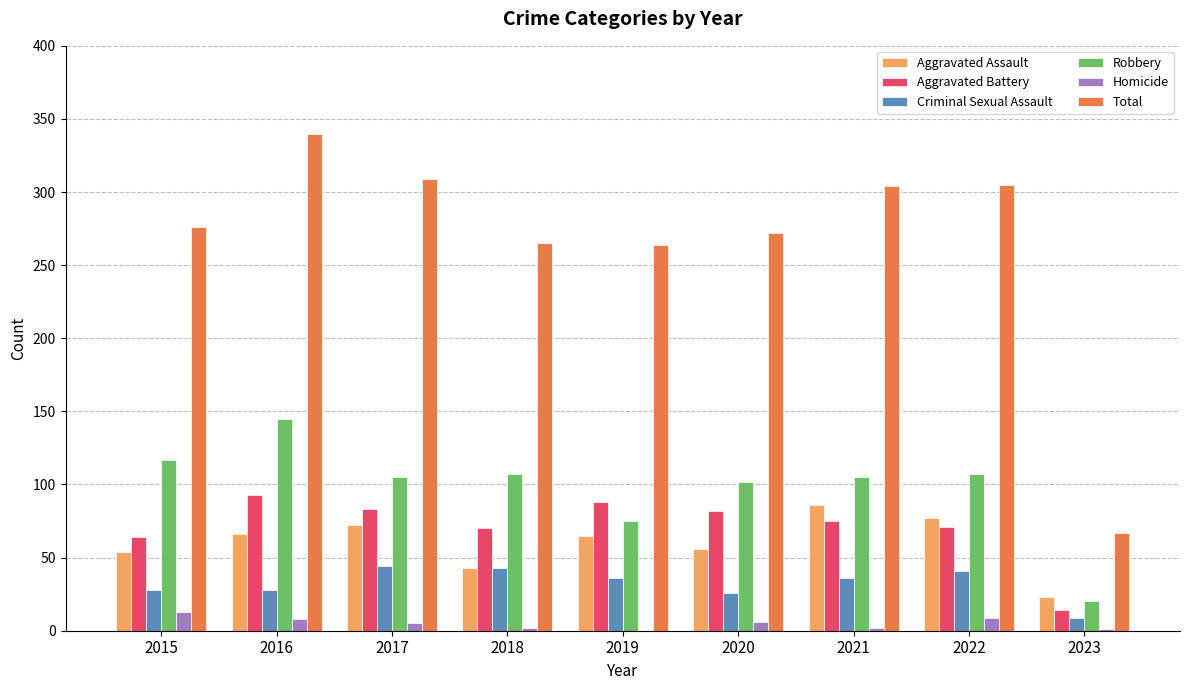

What are all the series names shown in the legend?

Aggravated Assault, Aggravated Battery, Criminal Sexual Assault, Robbery, Homicide, Total